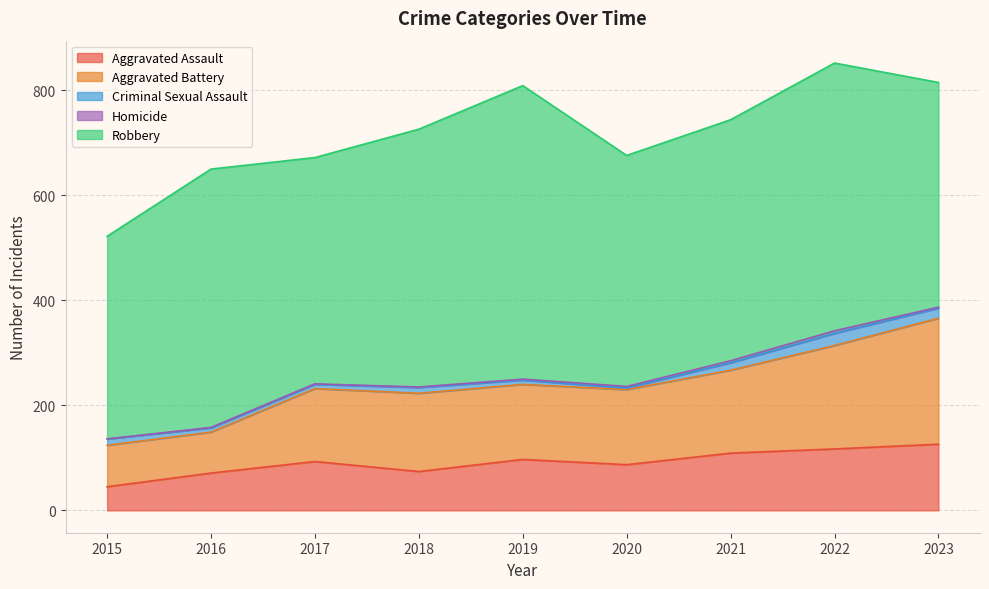

Reading left to right, extract all data points from this chart.

Aggravated Assault: 45	71	93	74	97	87	109	117	126
Aggravated Battery: 79	78	139	149	143	143	158	197	240
Criminal Sexual Assault: 12	8	8	11	8	3	14	23	19
Homicide: 0	1	1	1	2	3	4	5	2
Robbery: 386	492	431	491	559	440	459	510	428